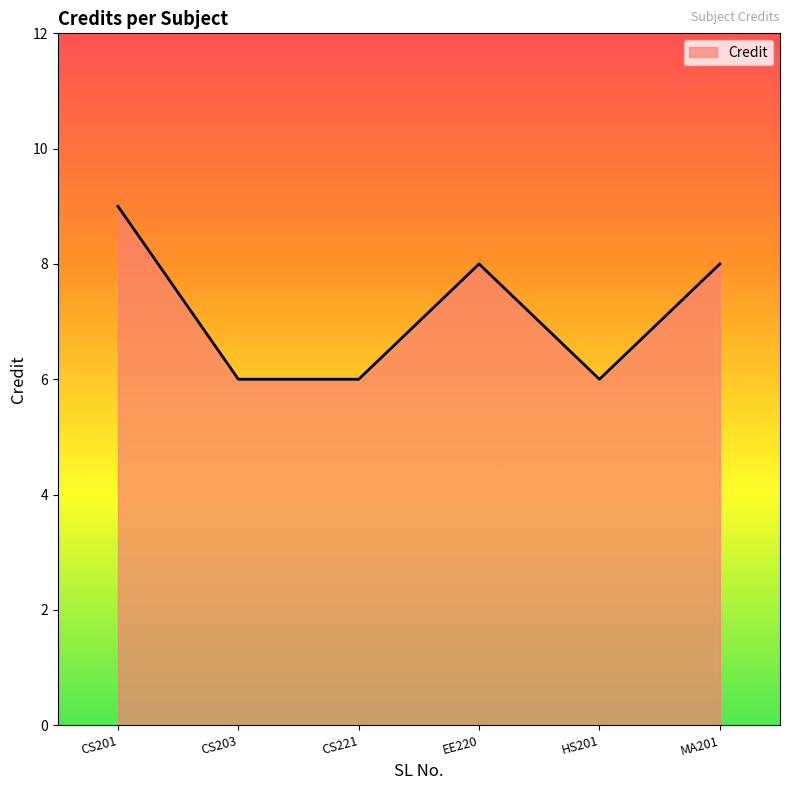

Count the number of categories in the chart.

6